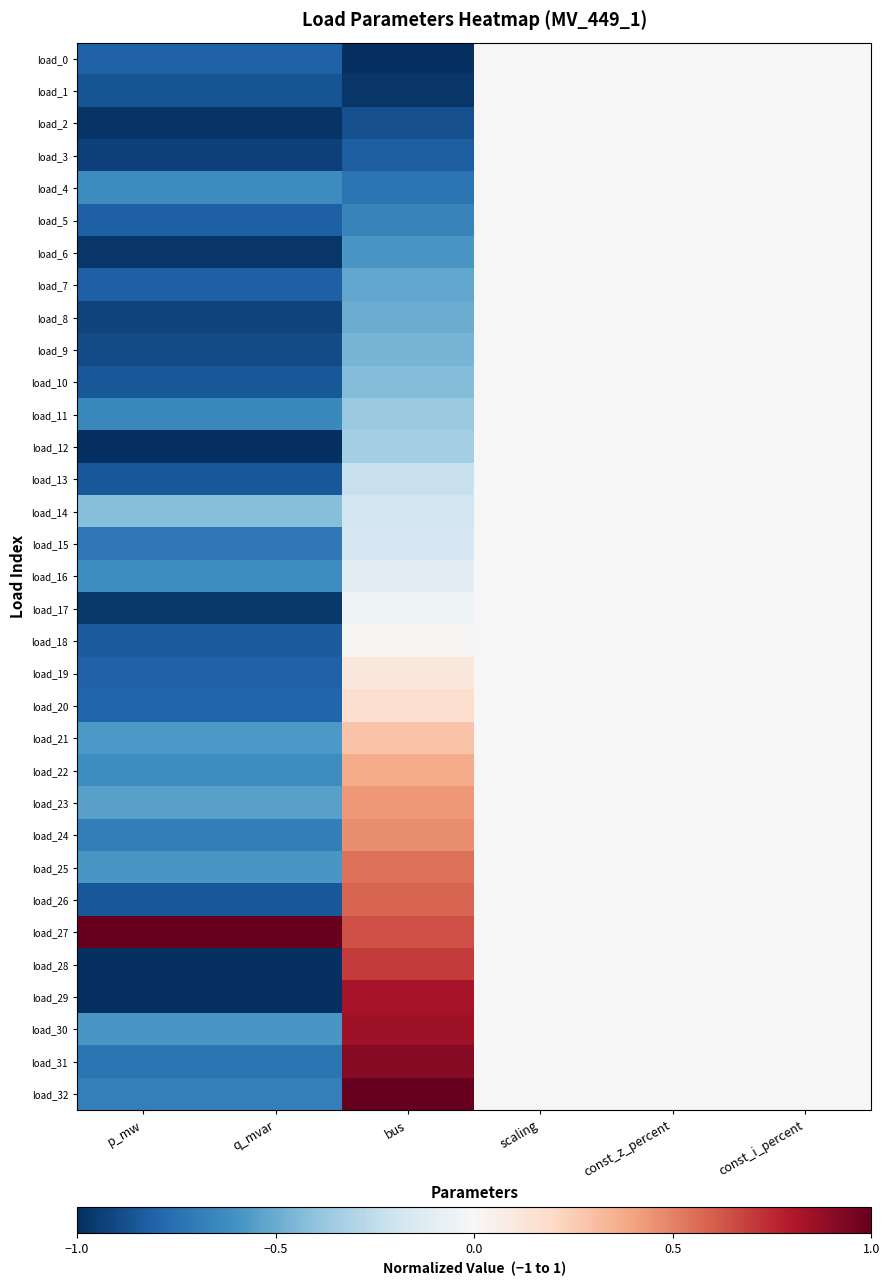

Which series has the widest spread of values?

load_29